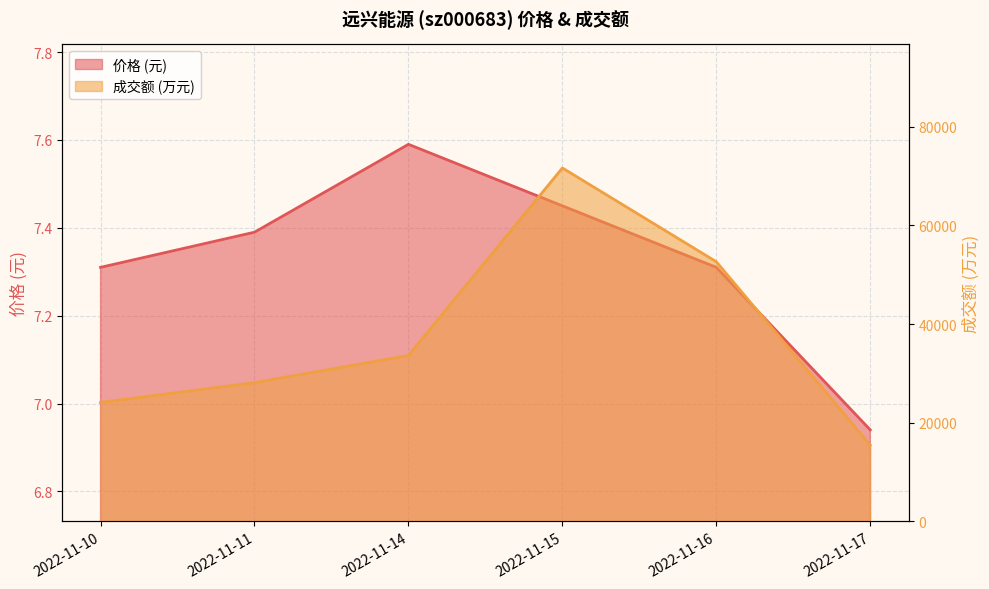

Where is the first local maximum for 成交额(万元)?

2022-11-15